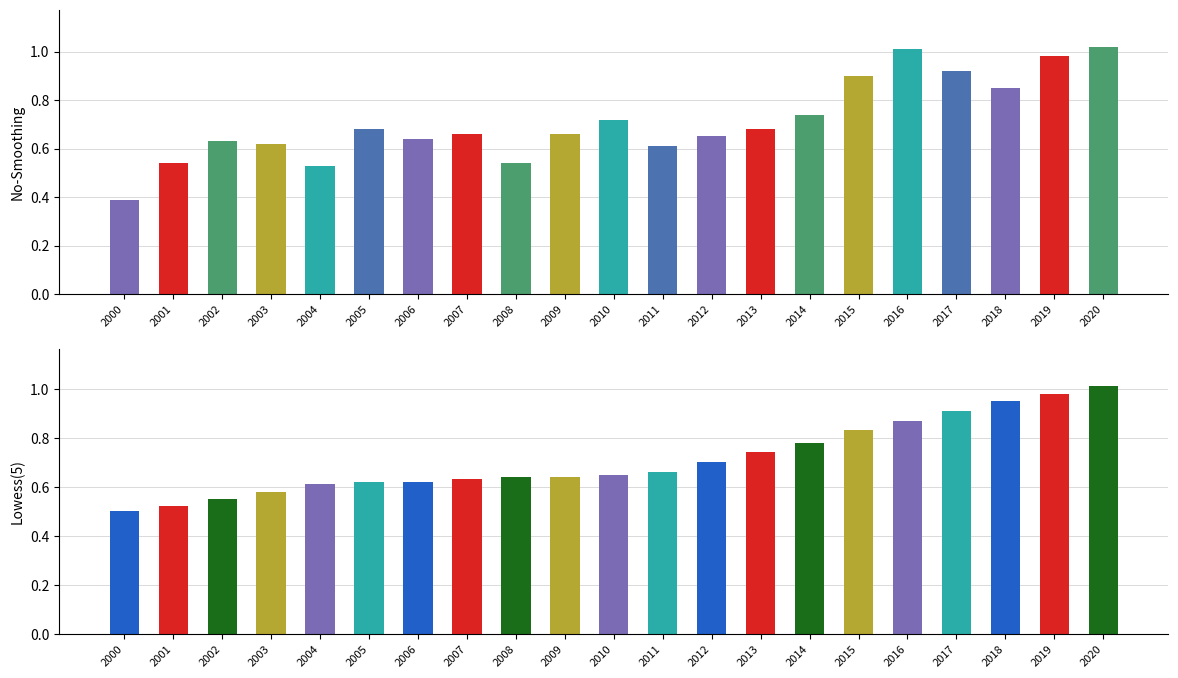

What is the average value of the No-Smoothing series?

0.7